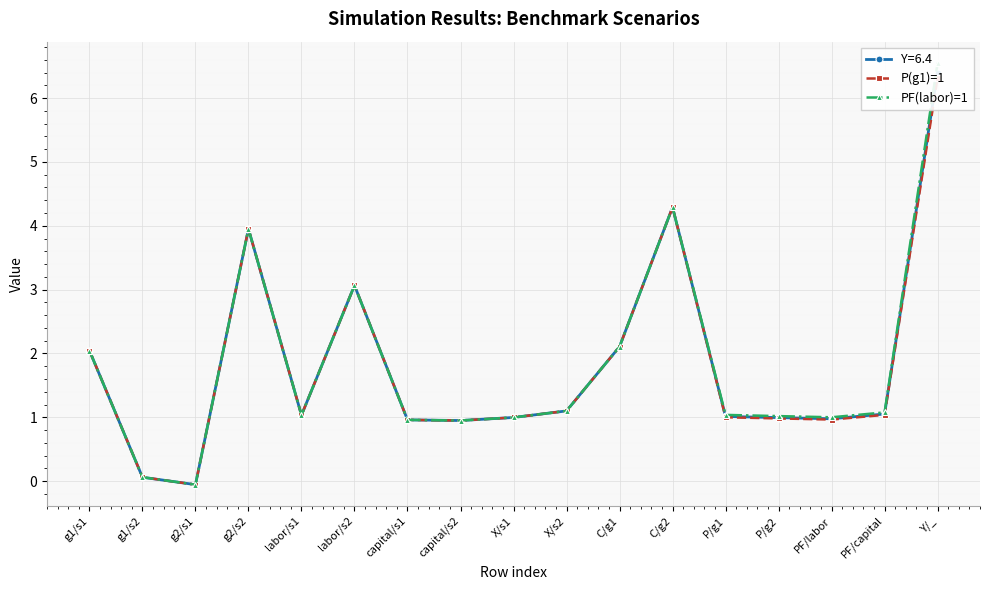

At how many categories does at least one series exceed 5?

1